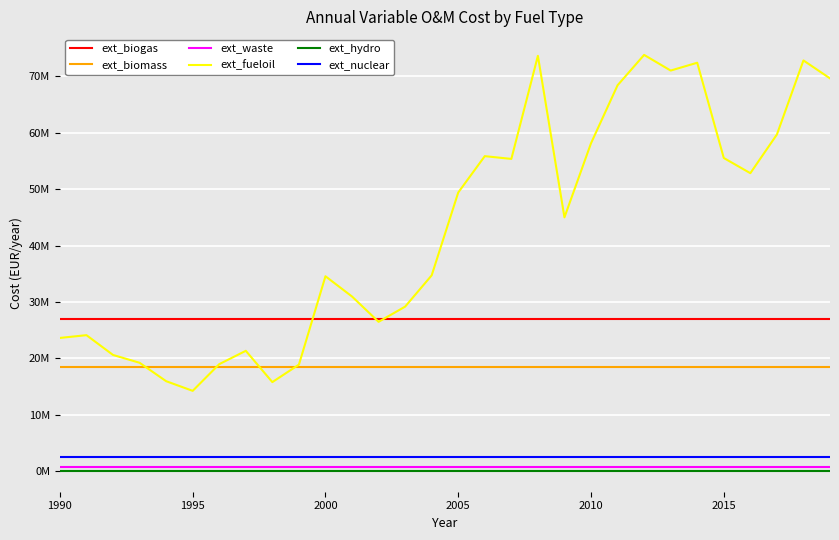

Which series has the widest spread of values?

ext_fueloil